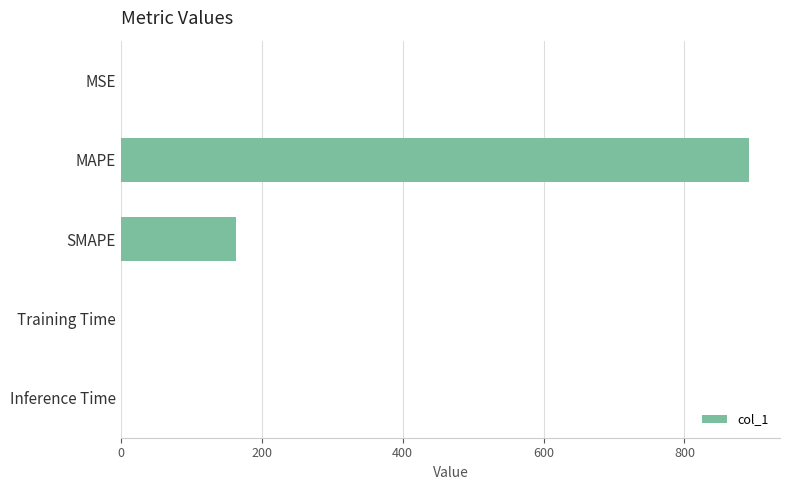

Where is the data nearest to the value 445?

SMAPE